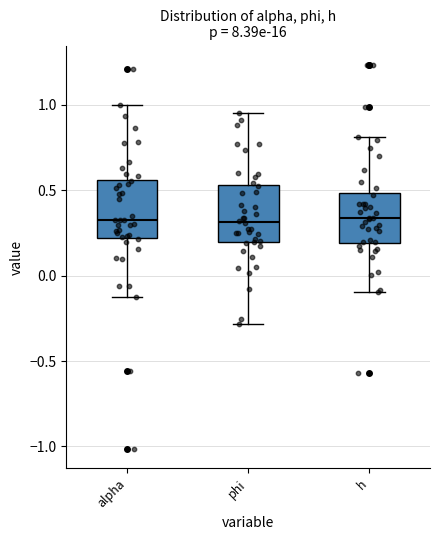

Reading left to right, transcribe this box plot: for each box, give where its median line is, the range the box spans, and where its two whiskers end, as read against the y-axis. The values are not printed on the chart, so give them approximately, as read against the axis.

alpha: median 0.35, box 0.20 to 0.55, whiskers -0.10 to 1.00
phi: median 0.30, box 0.20 to 0.55, whiskers -0.30 to 0.95
h: median 0.35, box 0.20 to 0.50, whiskers -0.10 to 0.80